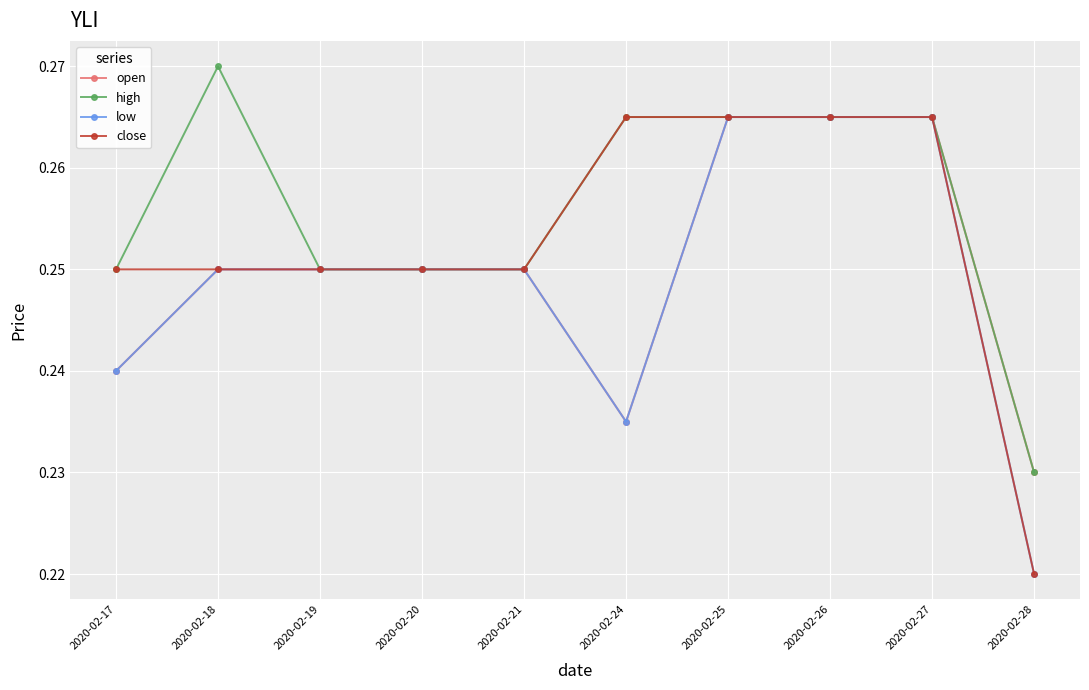

True or false: low has a value of 0.1 at 2020-02-17.

False